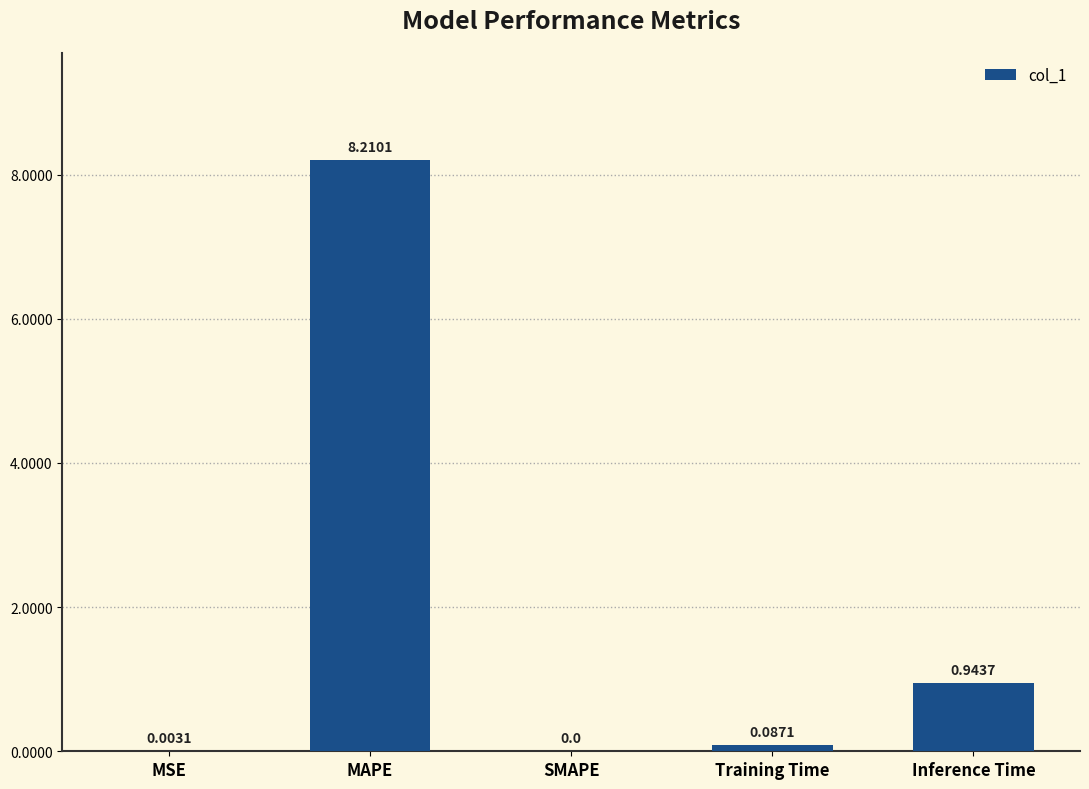

At which label is the value closest to 4?

Inference Time